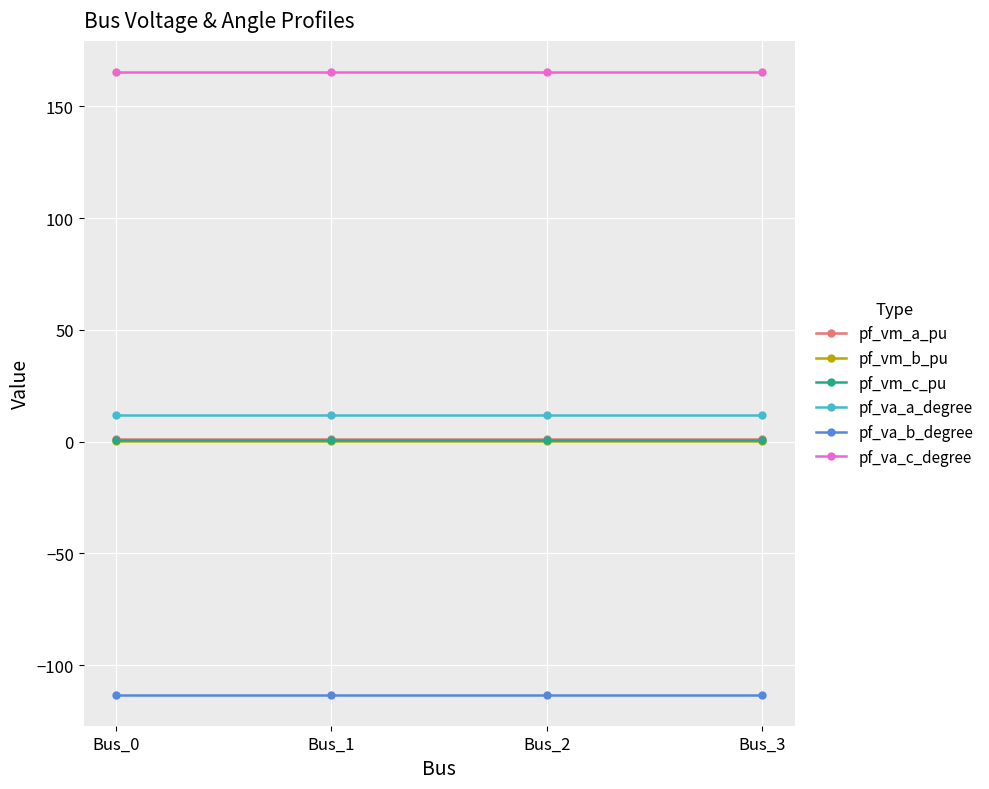

True or false: pf_vm_c_pu and pf_vm_b_pu intersect in this chart.

False